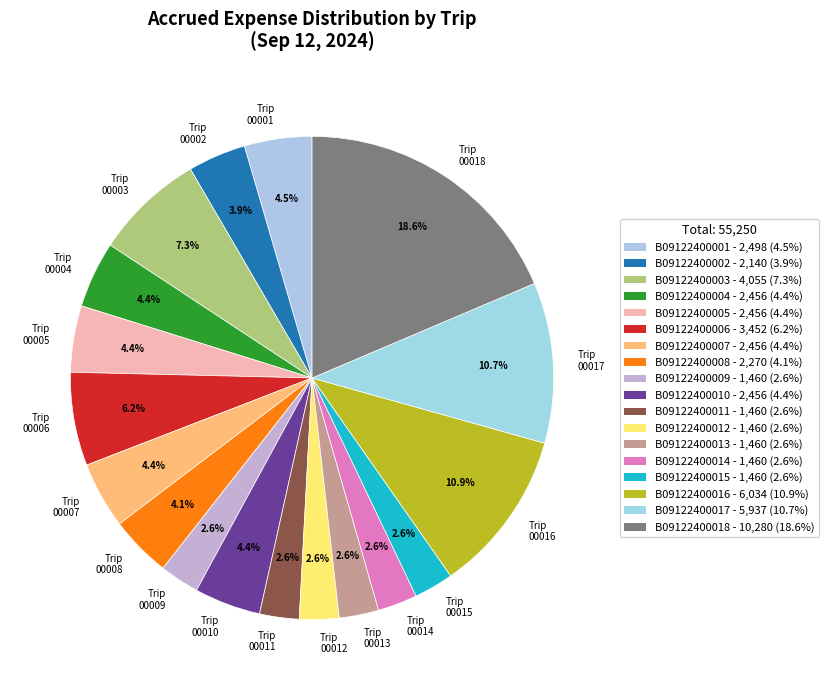

What is the ratio of the value at Trip 00009 to the value at Trip 00012?

1.0